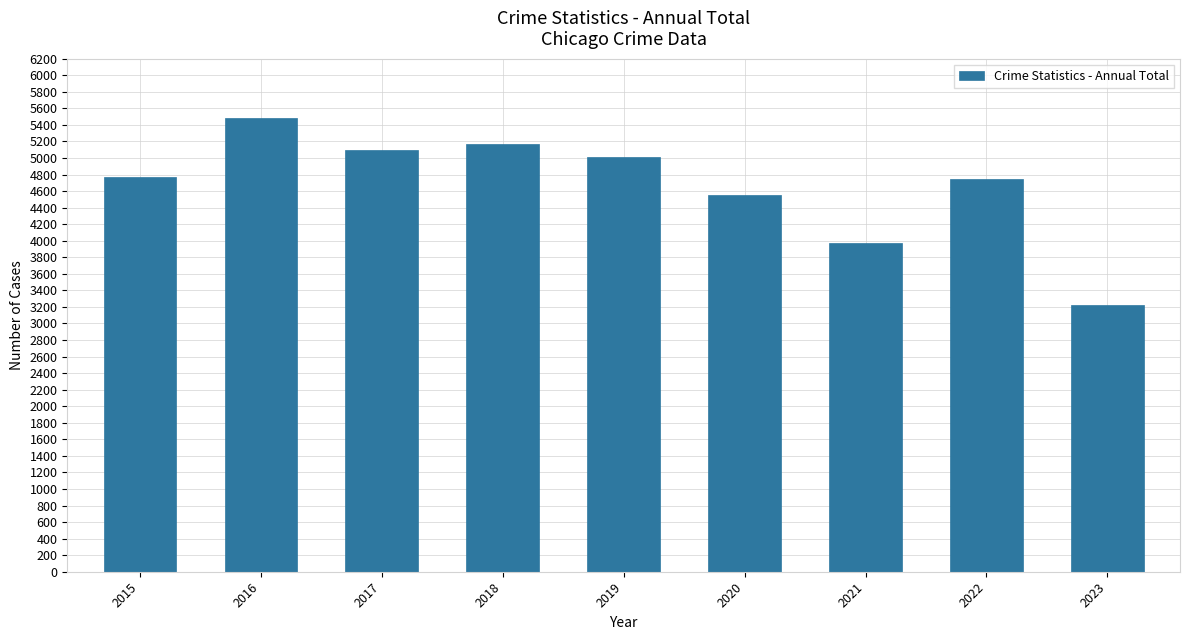

What is the smallest value displayed?

3223